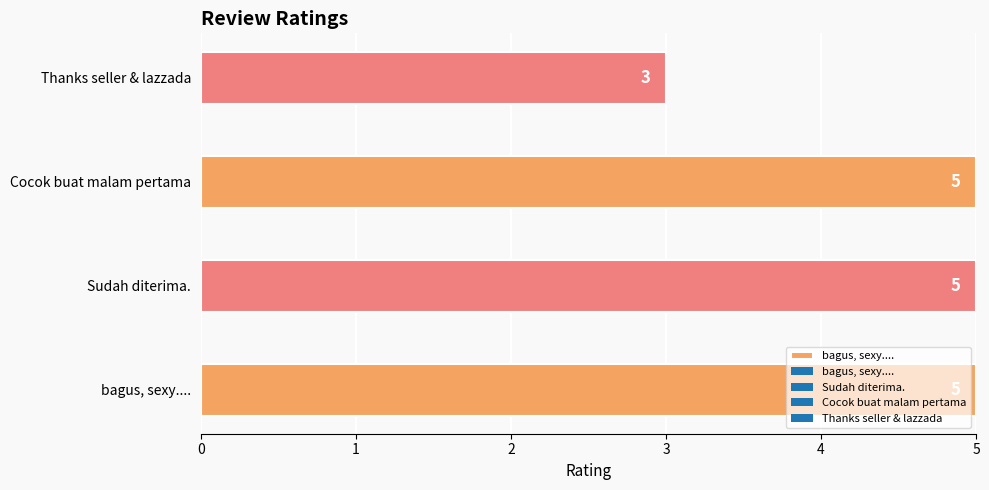

Does the chart contain any negative values?

No